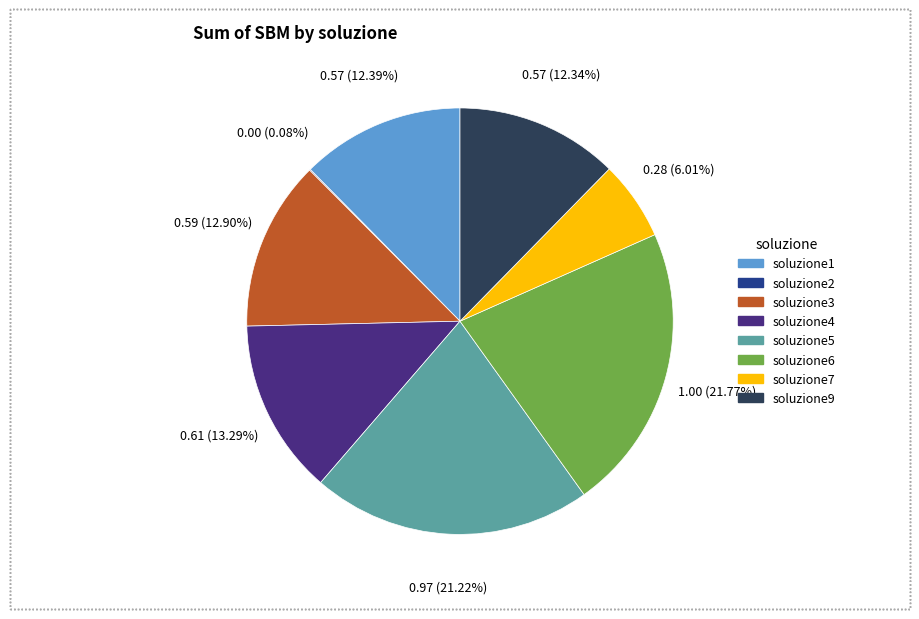

Does any single category account for the majority?

No